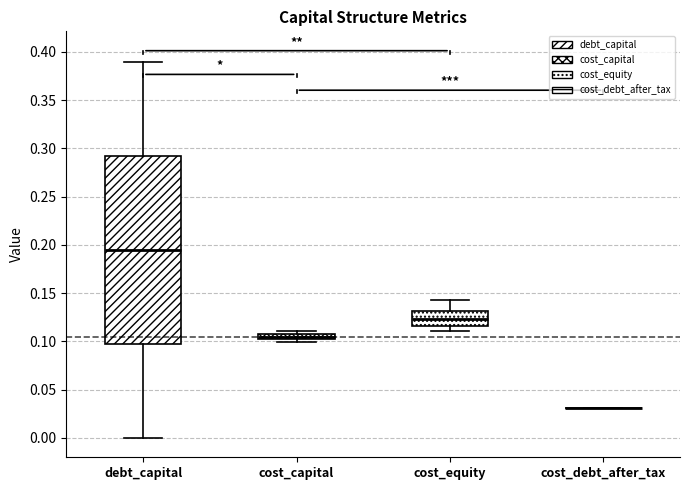

Comparing the boxes themselves (not the whiskers), which one is the tallest?

debt_capital